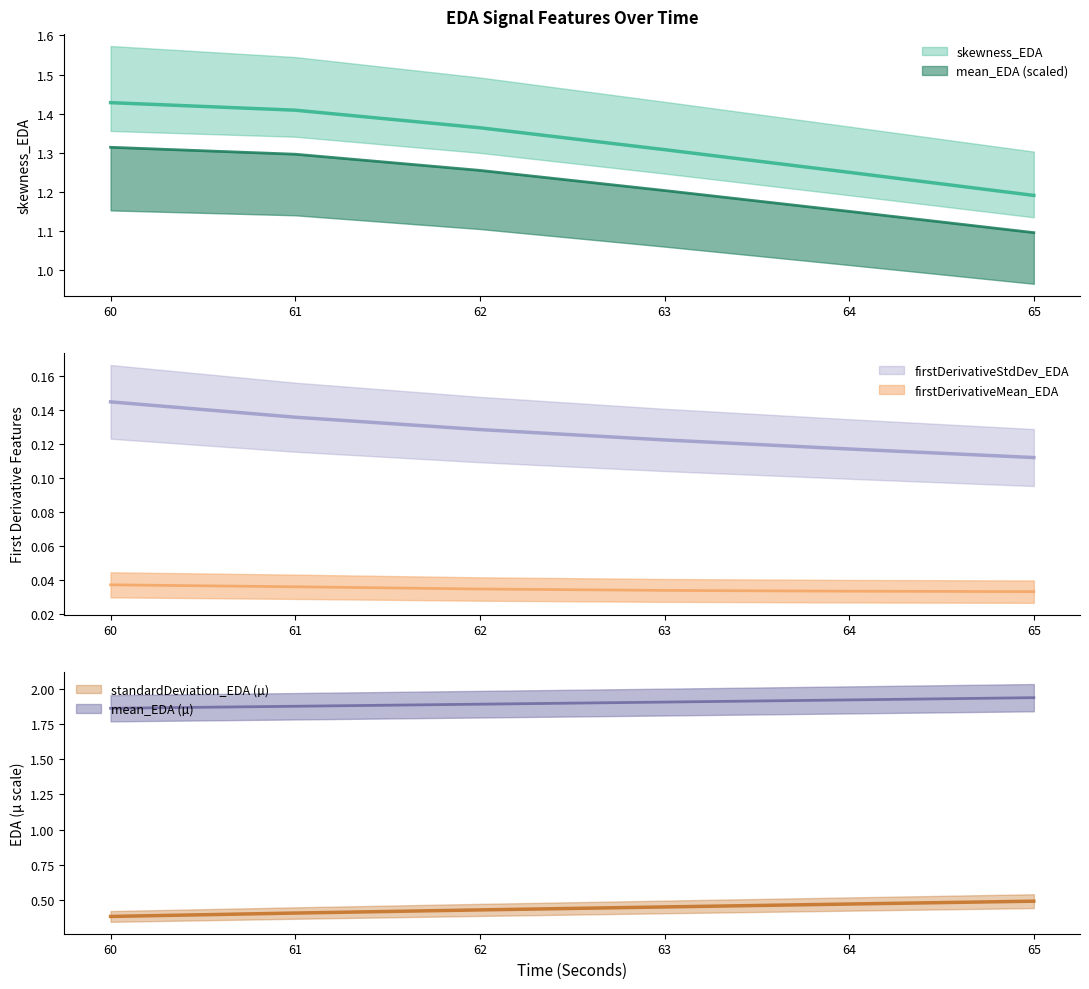

At which category does the chart reach its minimum across all series?

65